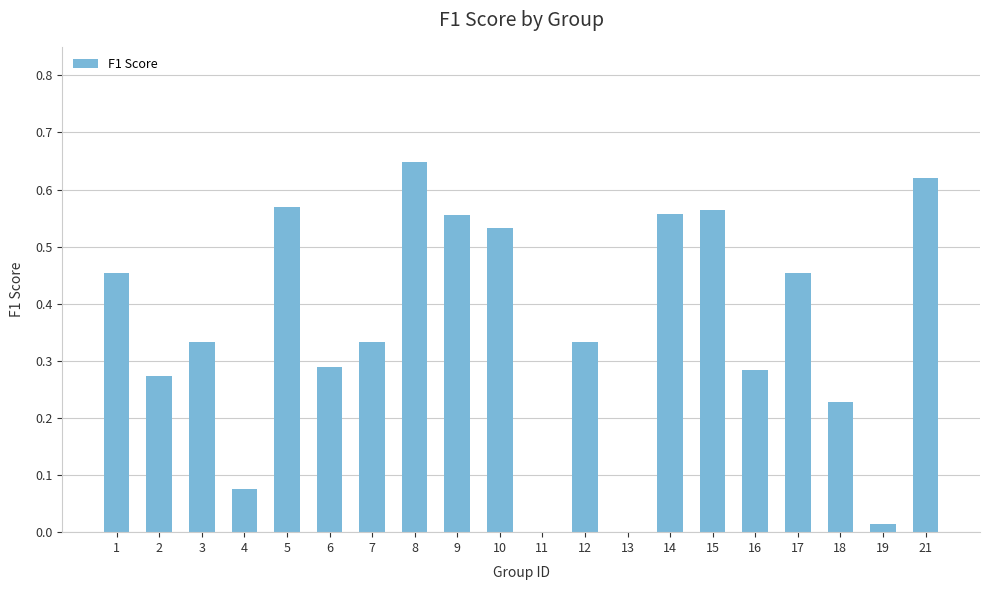

Which label corresponds to the largest value in the chart?

8